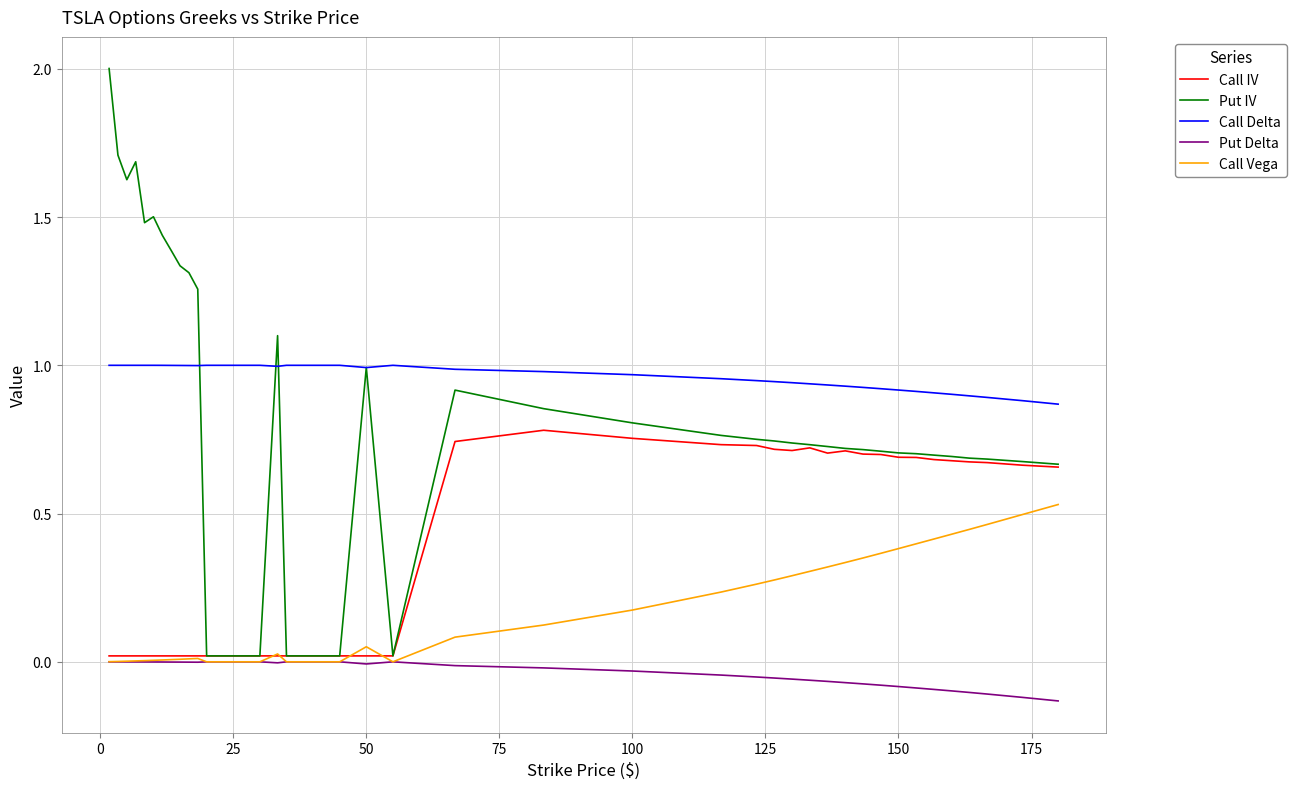

Which series has the largest total across all categories?

Call Delta